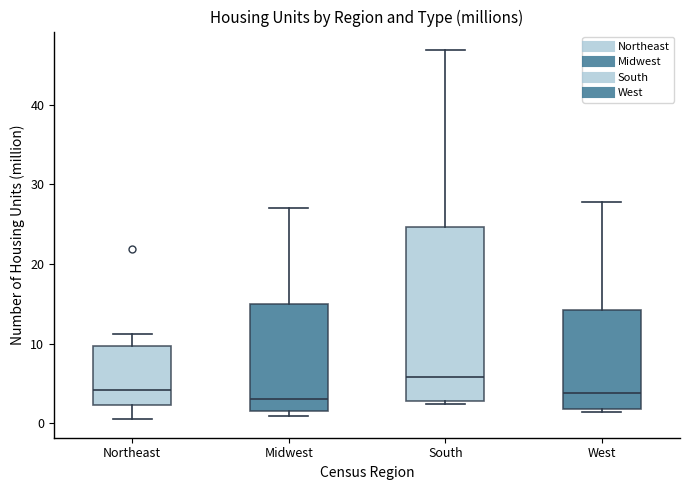

Where is the lower edge of the box for South on the y-axis? The values are not printed on the chart, so give them approximately, as read against the axis.

3